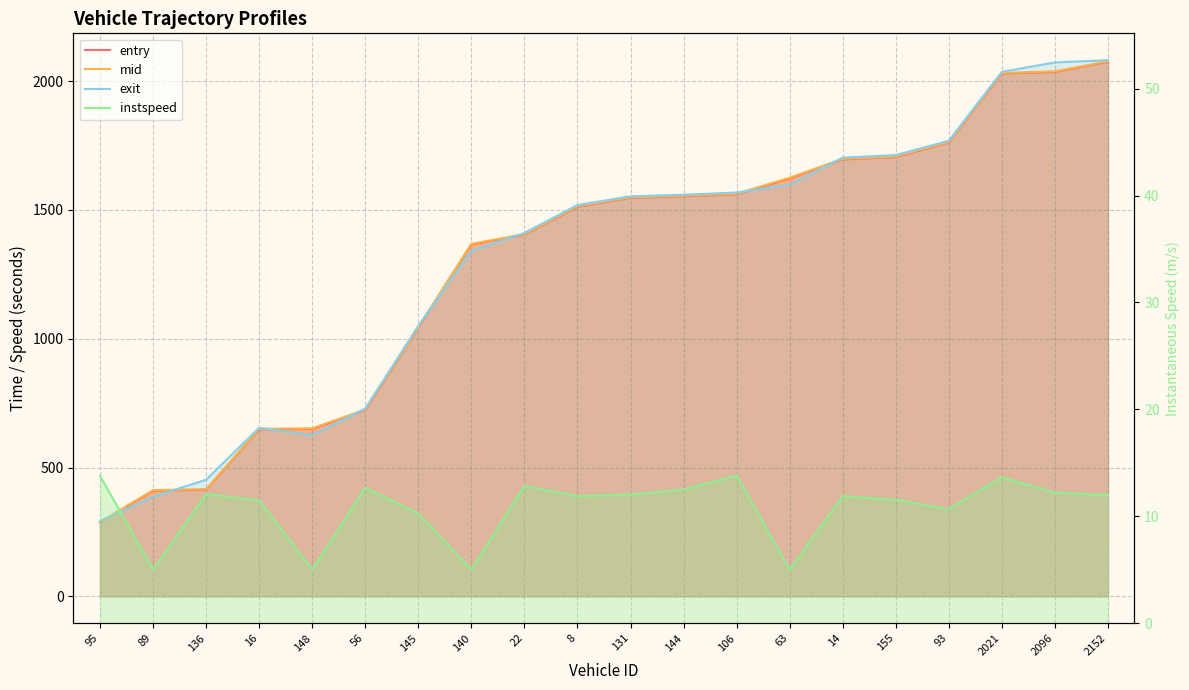

Where do entry and exit first cross each other?

95 and 89